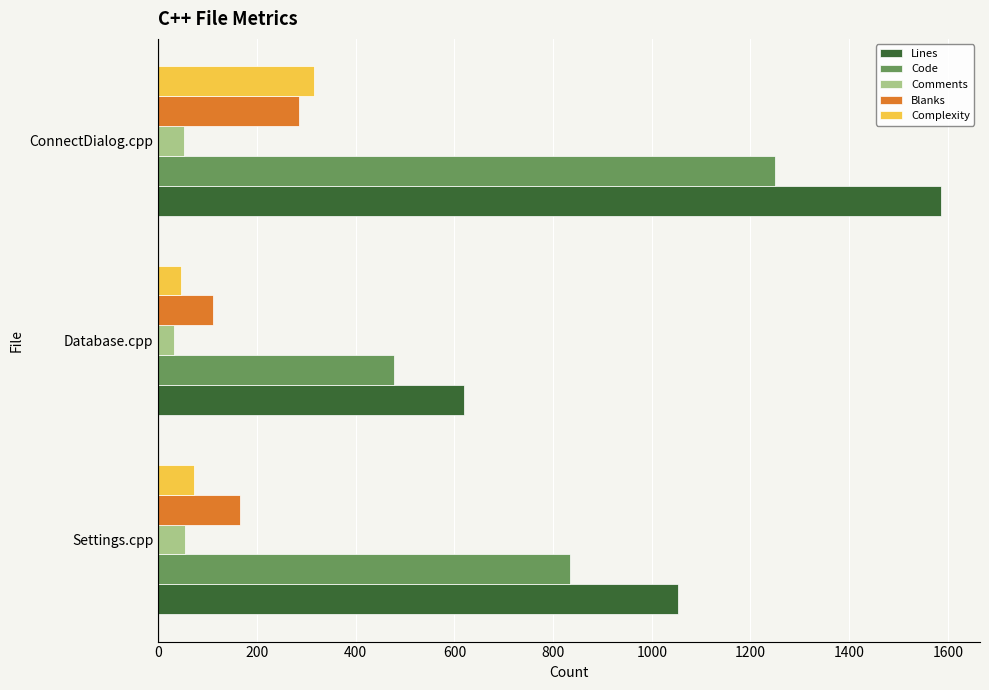

Count the number of categories in the chart.

3